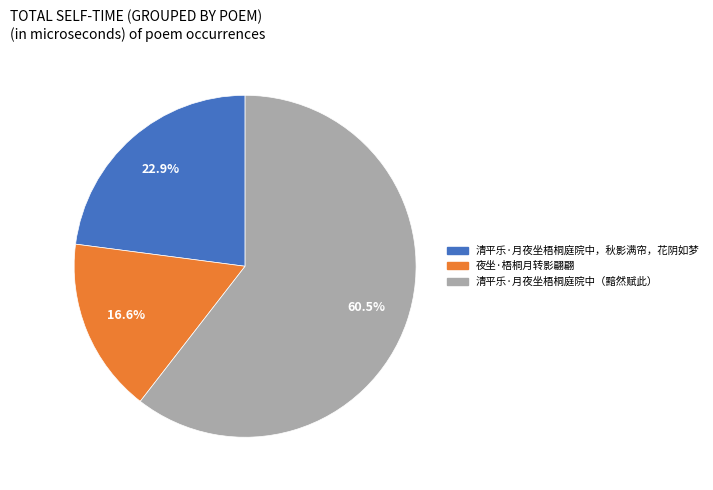

How many segments does this pie chart have?

3